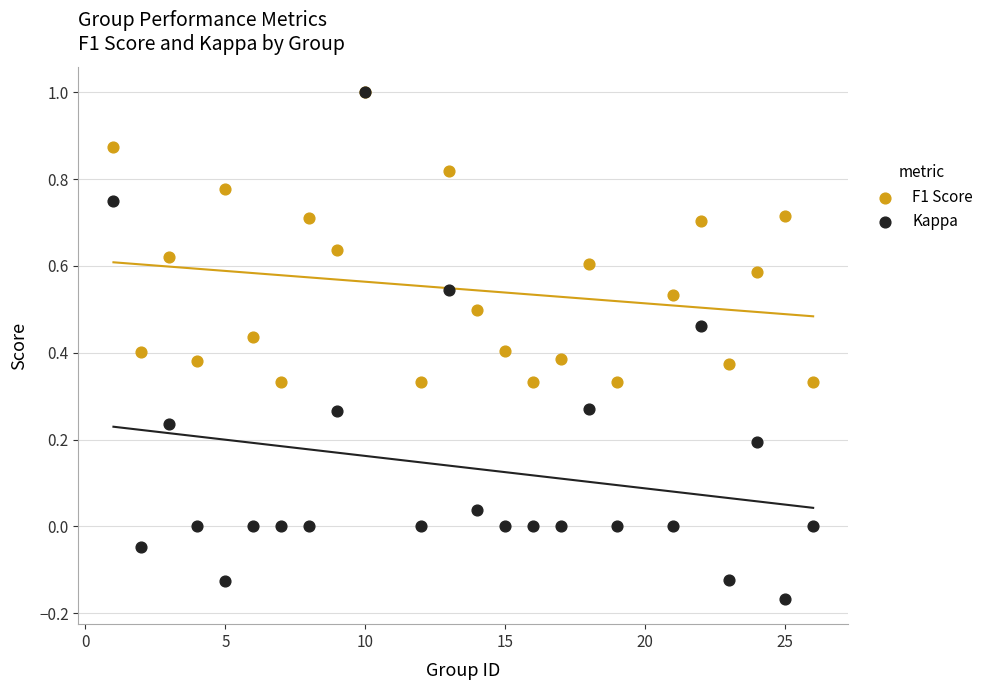

Which series has the largest Y range (max minus min)?

Kappa